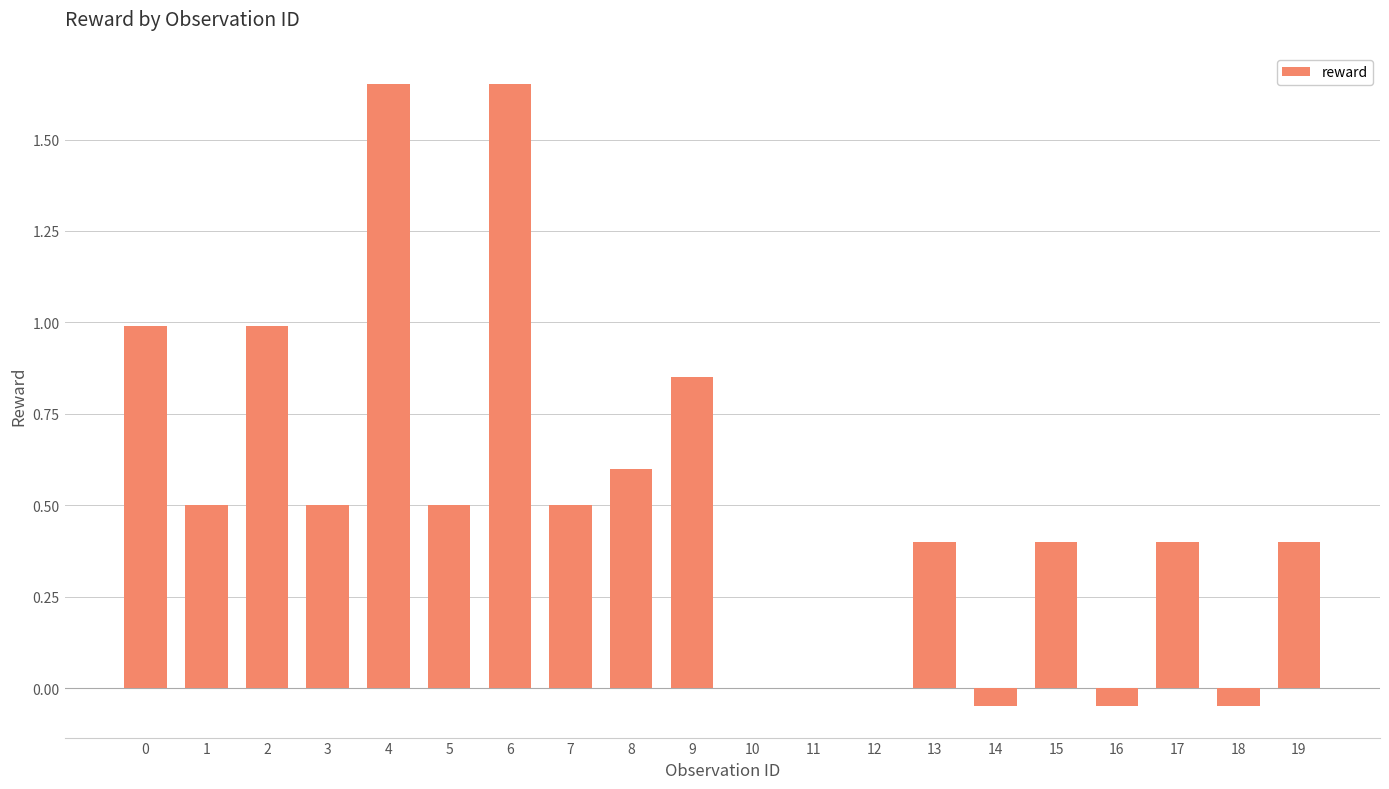

The value at 7 is 0.5. True or false?

True